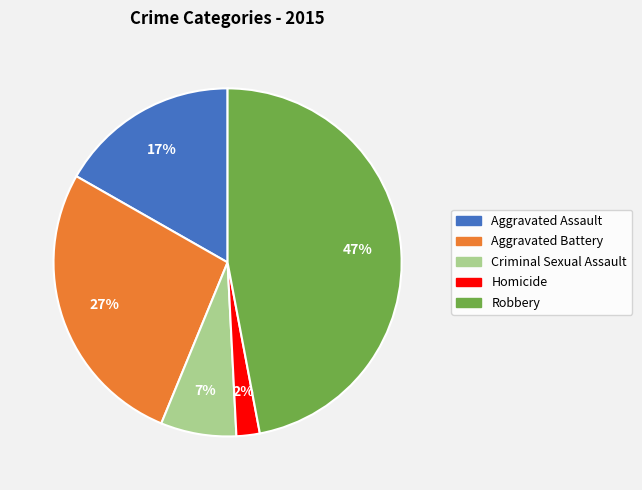

How many segments does this pie chart have?

5